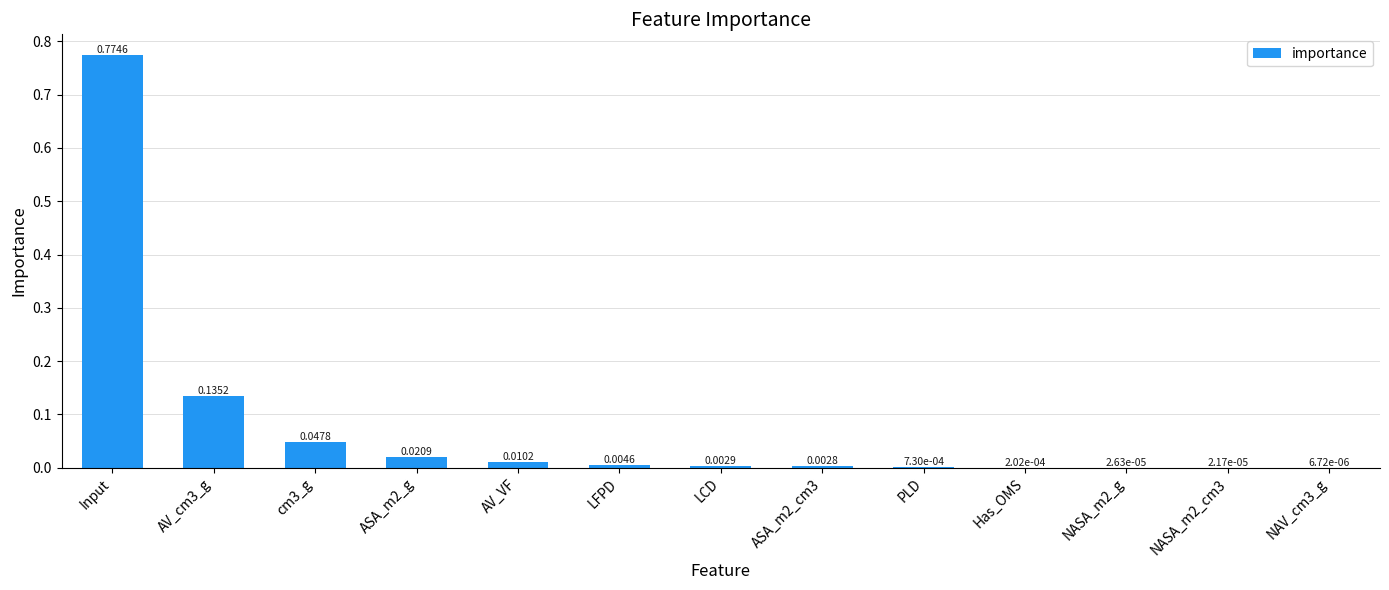

At which category does the chart reach its peak across all series?

Input